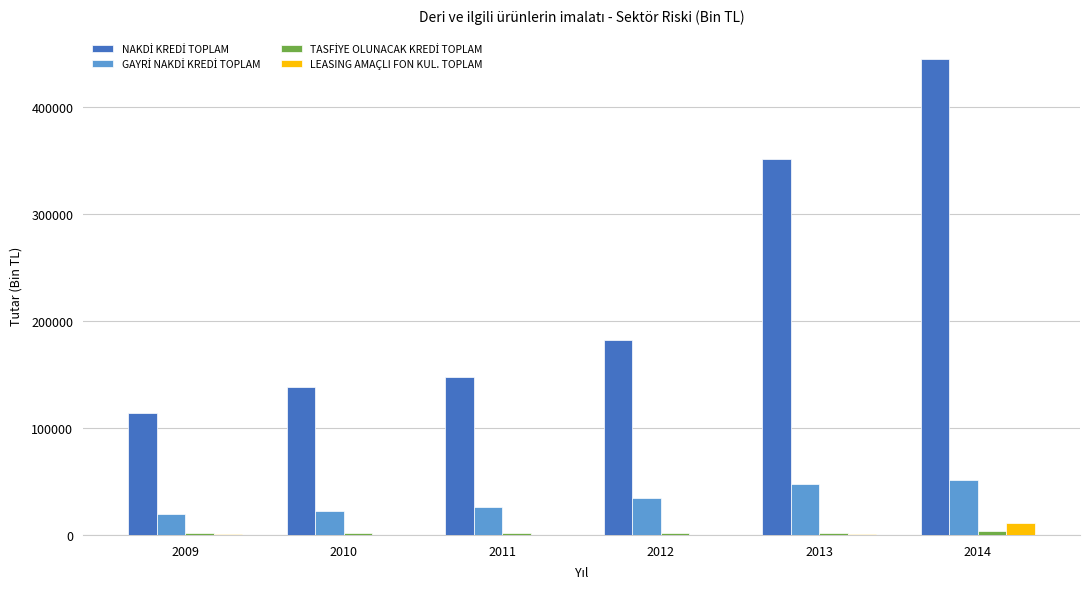

What is the maximum value shown in the chart?

444666.6